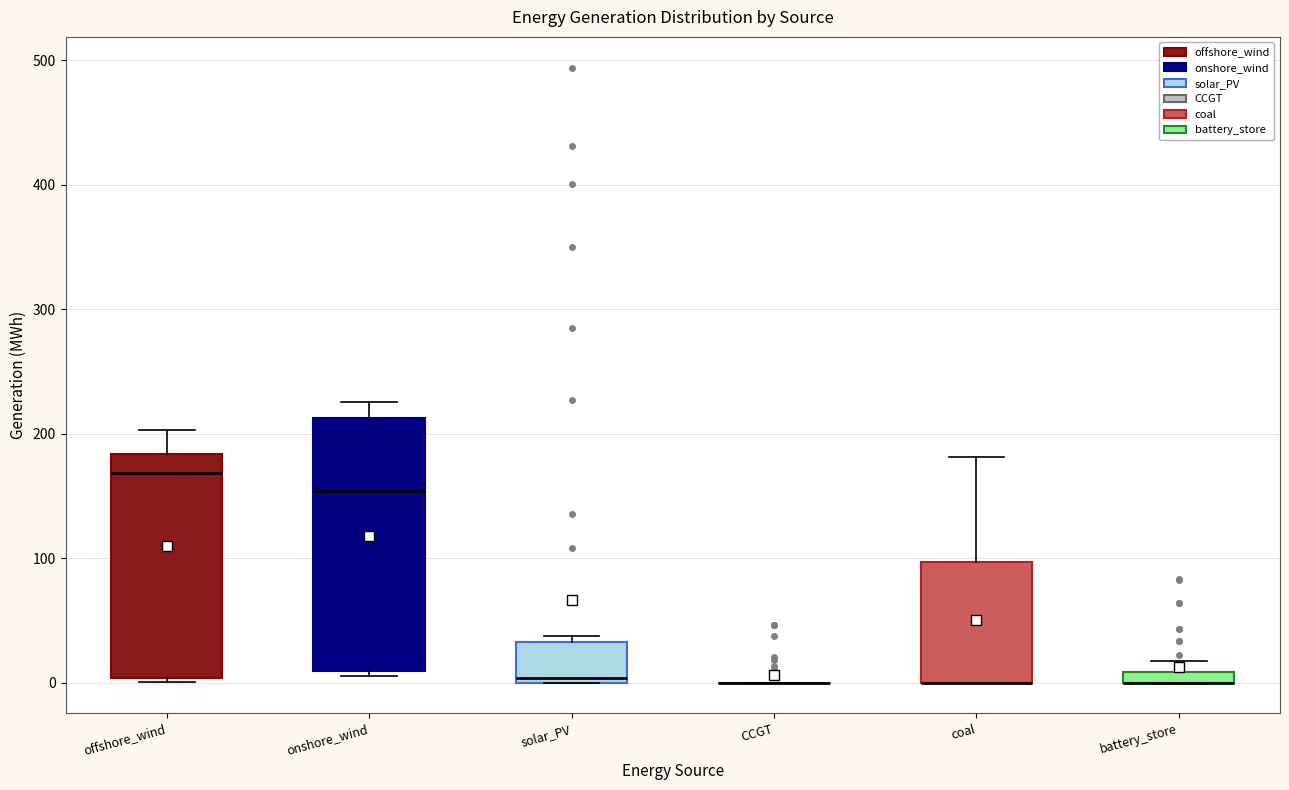

Comparing the boxes themselves (not the whiskers), which one is the tallest?

onshore_wind